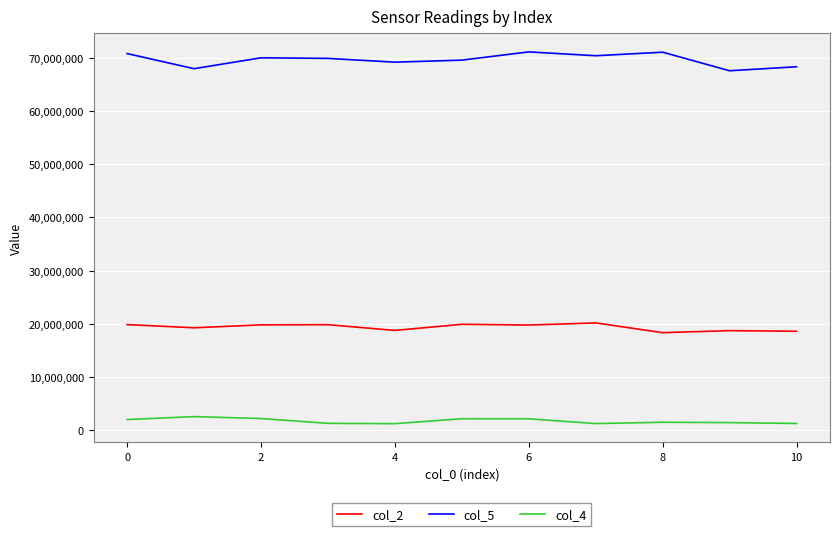

What is the maximum value for col_5?

71092584